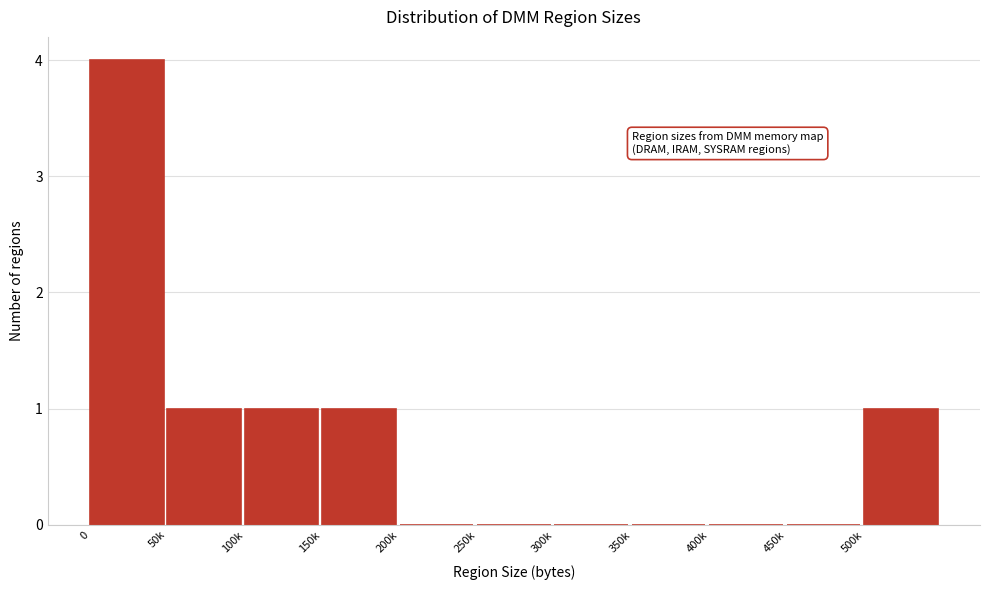

Reading left to right, list all the values displayed in this chart.

0=4	50k=1	100k=1	150k=1	200k=0	250k=0	300k=0	350k=0	400k=0	450k=0	500k=1